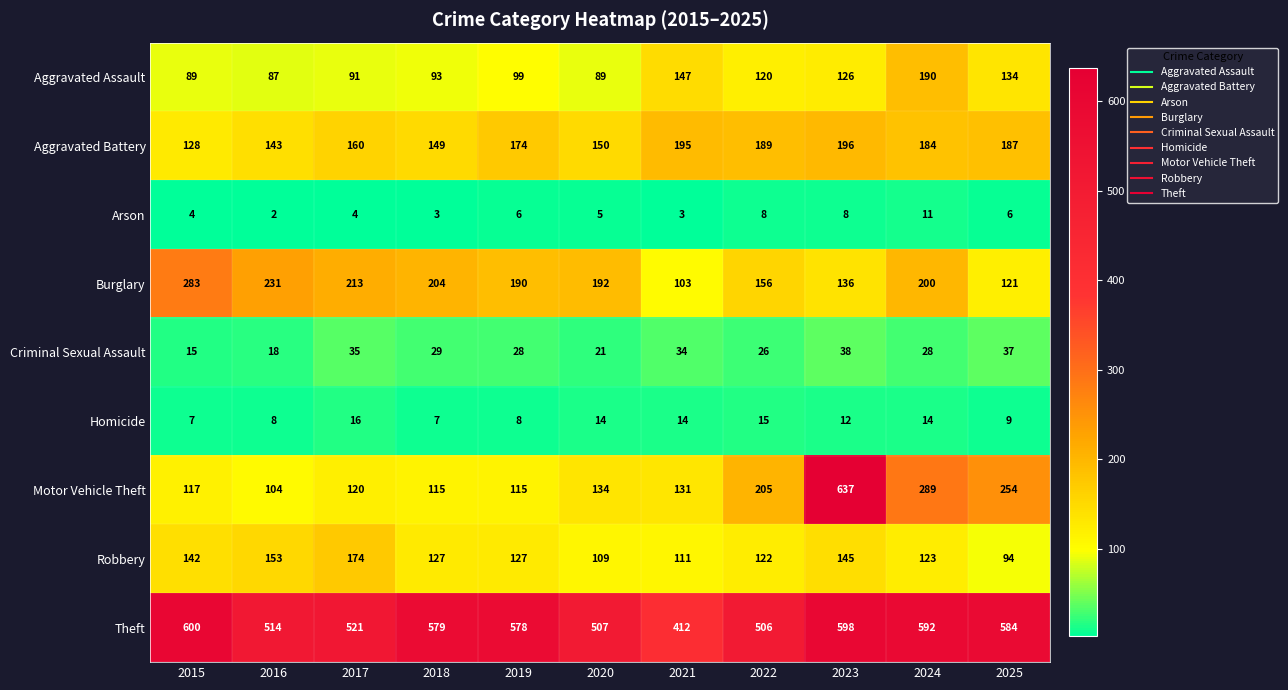

What is the sum of all Aggravated Battery values?

1855